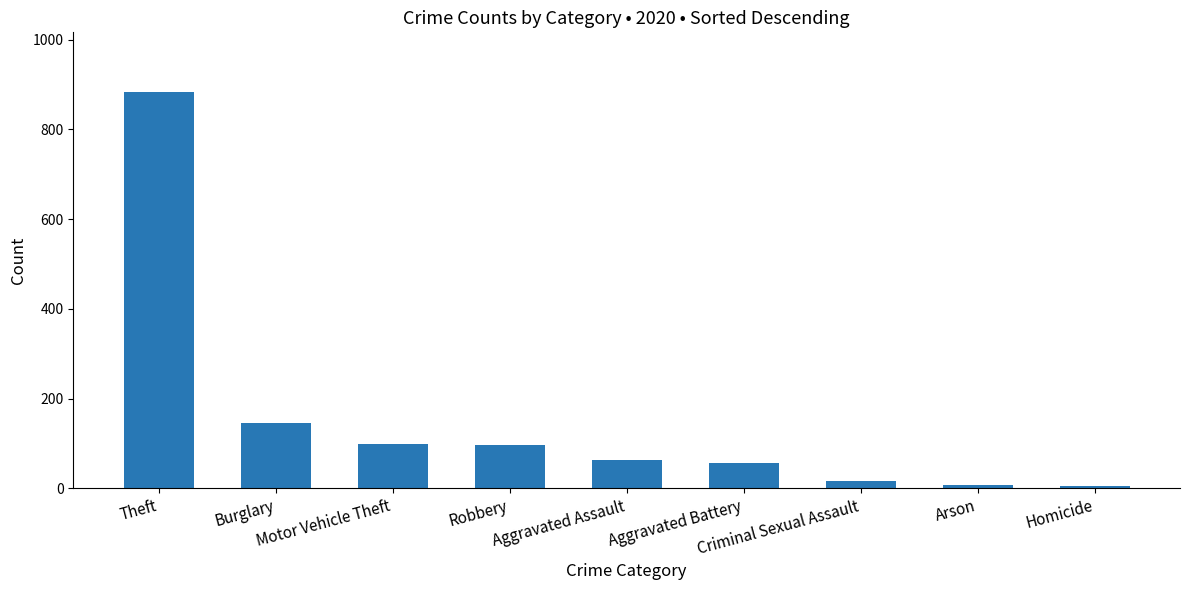

What is the sum of all values?

1373